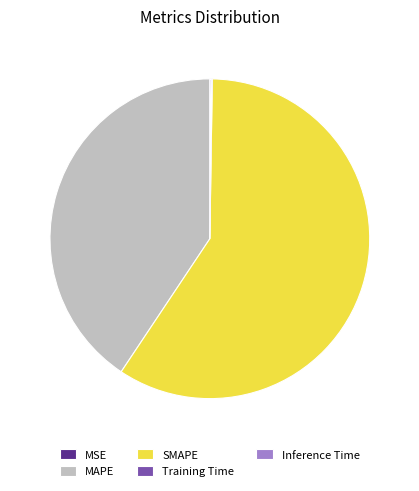

Is it true that MAPE is 41% of the pie?

True